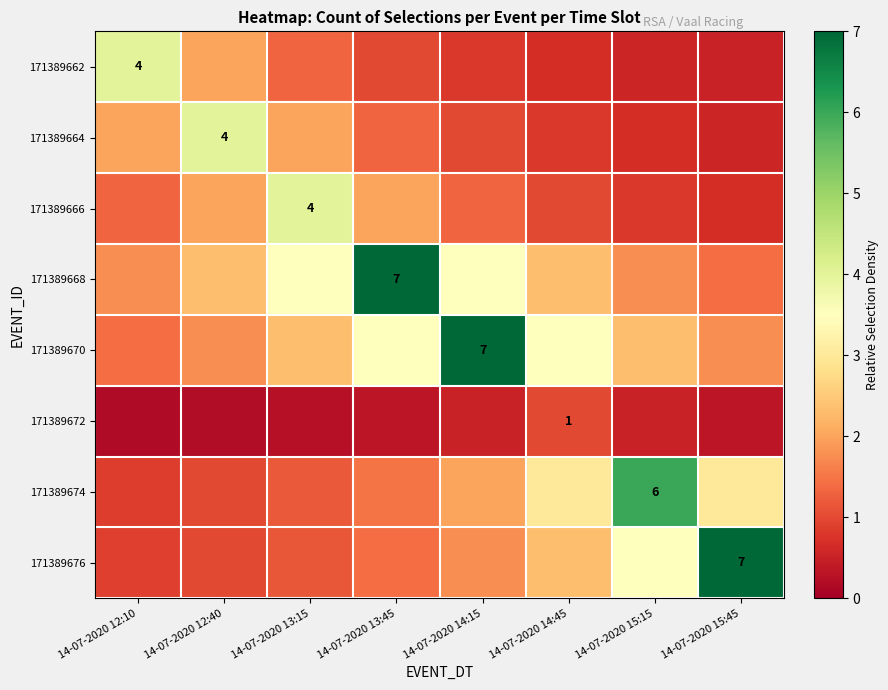

What is the sum of the 171389666 values at 14-07-2020 15:45 and 14-07-2020 14:15?

2.0